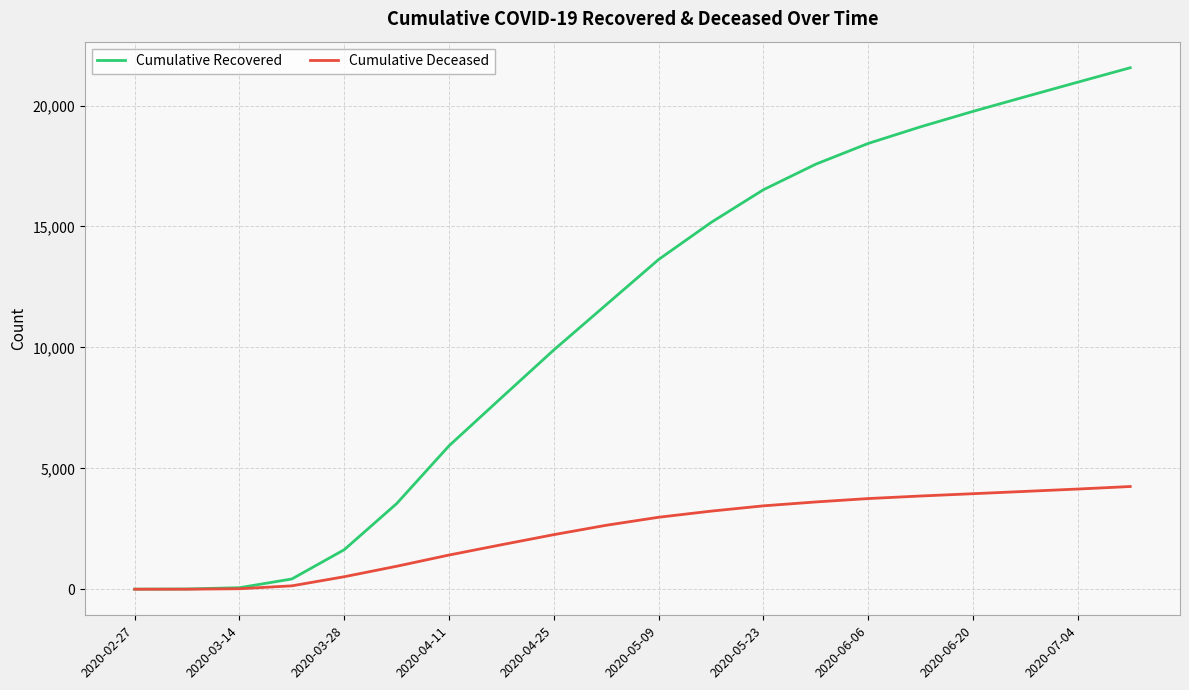

Does the chart have visible grid lines?

Yes